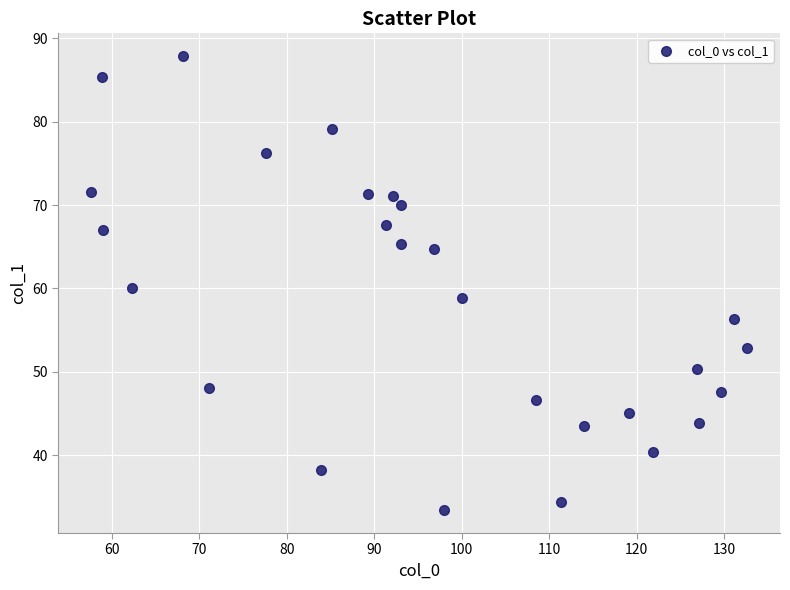

What is the range of Y values (max minus min)?

54.5